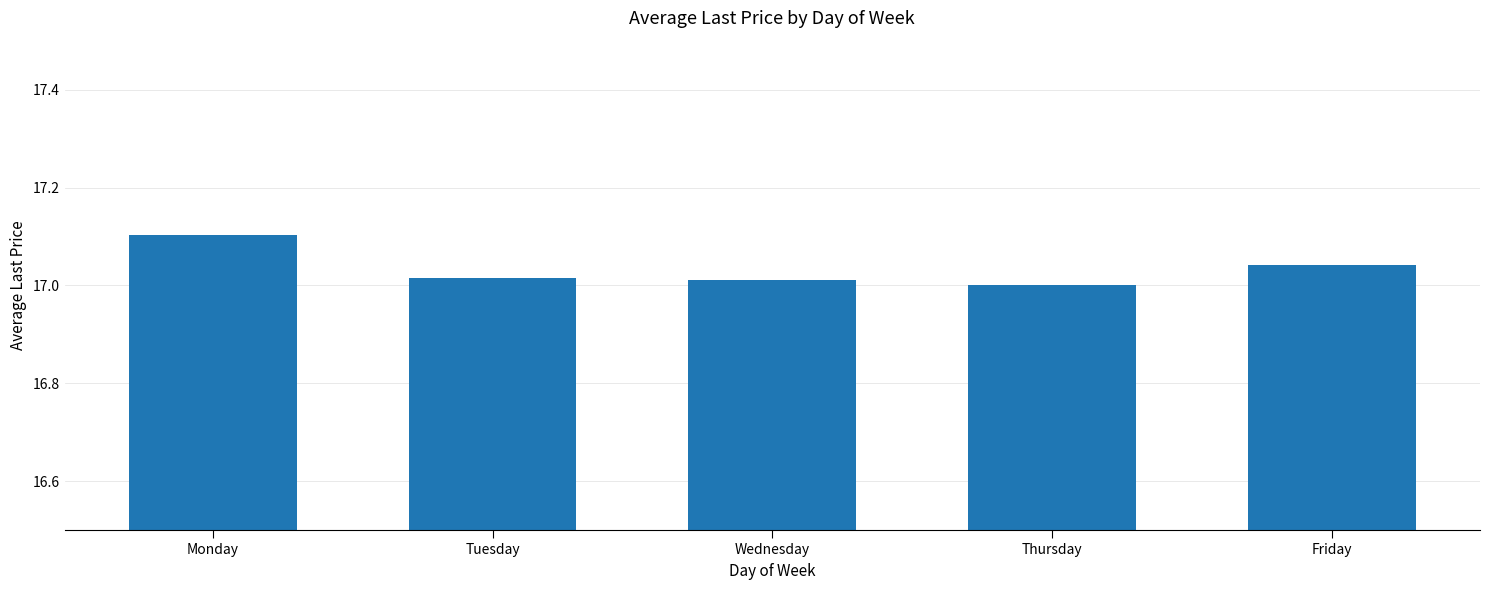

Read the value at Monday.

17.1